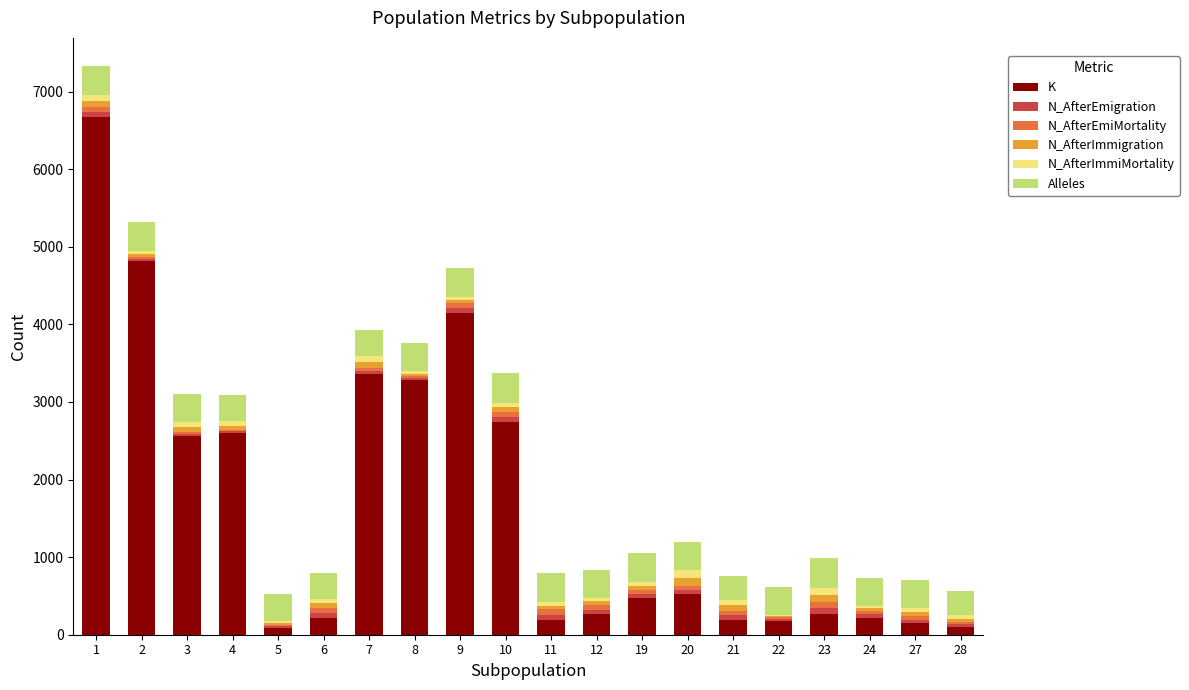

Are the bars horizontal?

No